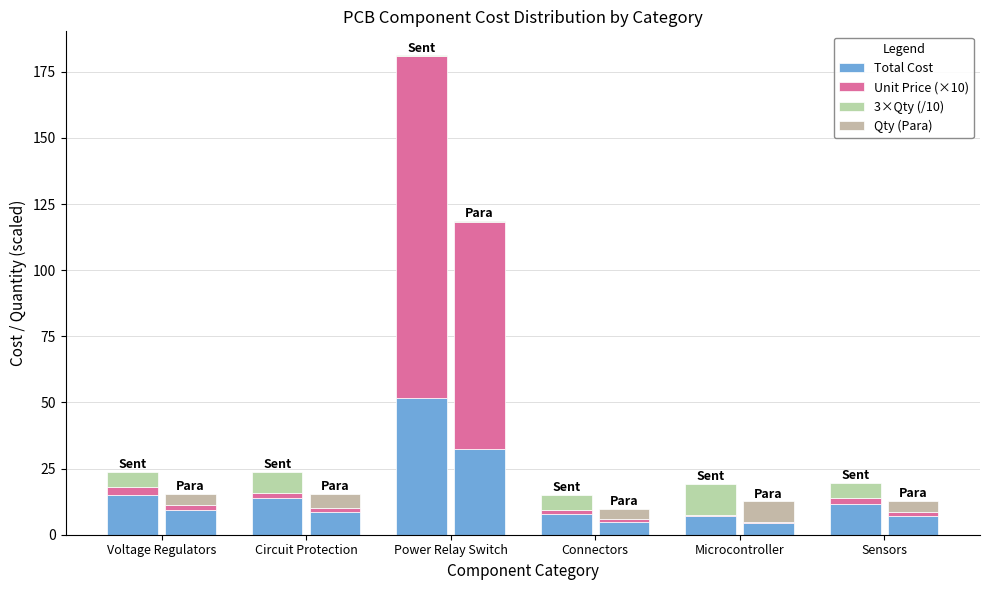

Between Voltage Regulators and Circuit Protection, which series saw the biggest shift?

3×Qty (/10)